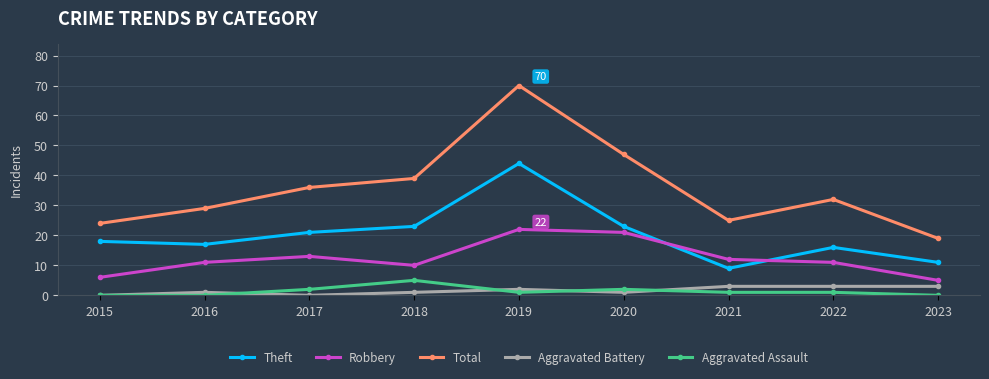

True or false: Aggravated Battery and Theft cross at least once.

False